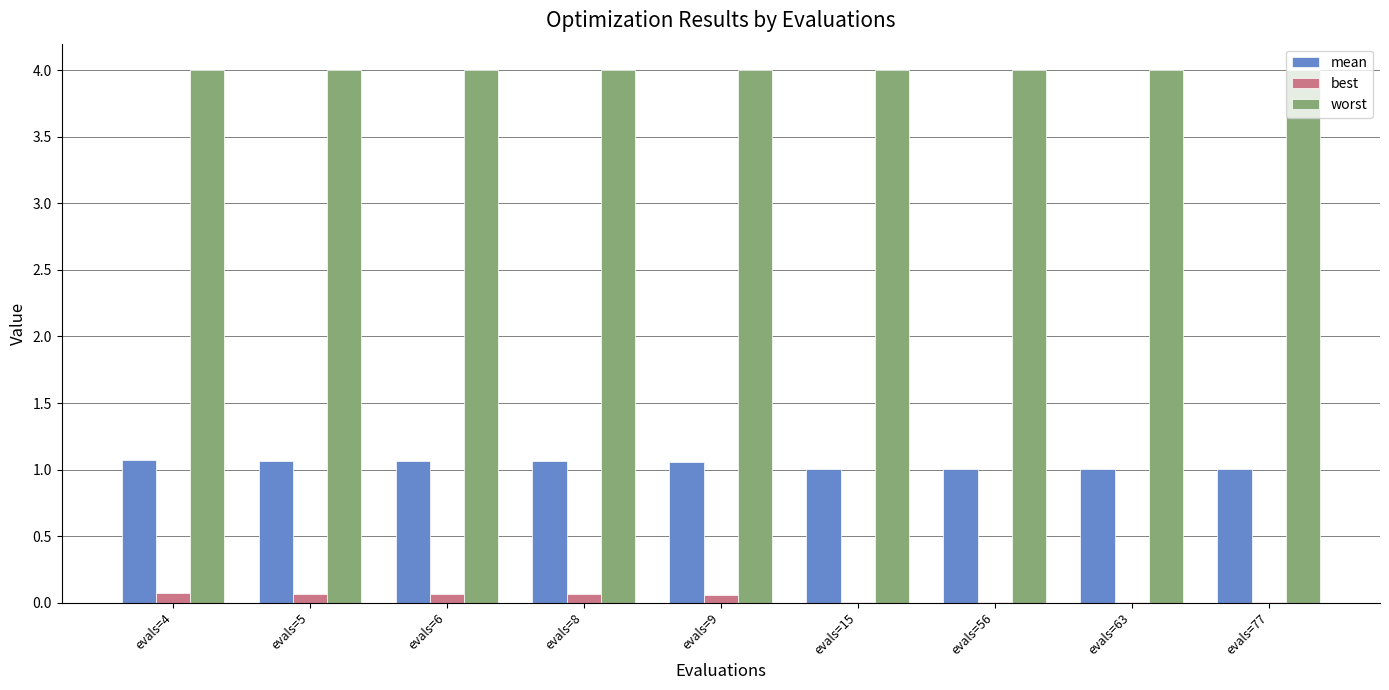

What is the sum of all best values?

0.3